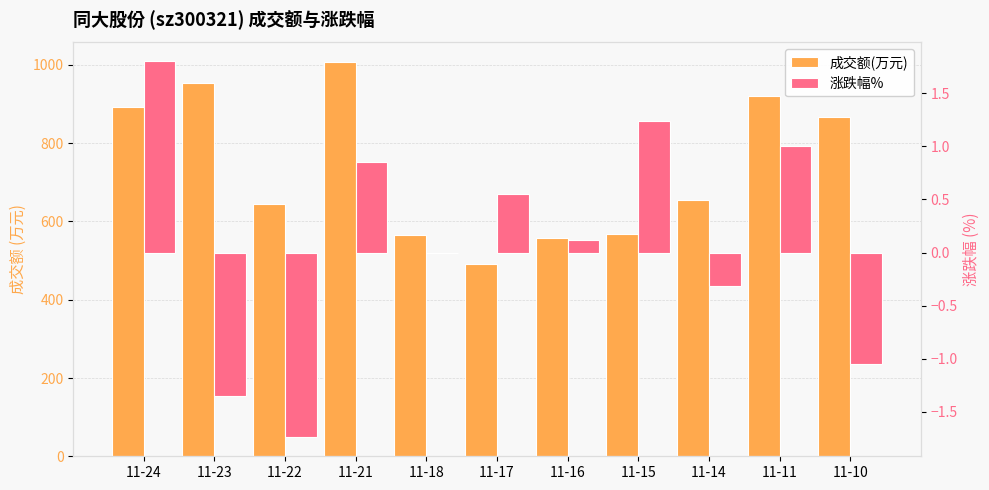

How many data points does each series have?

11